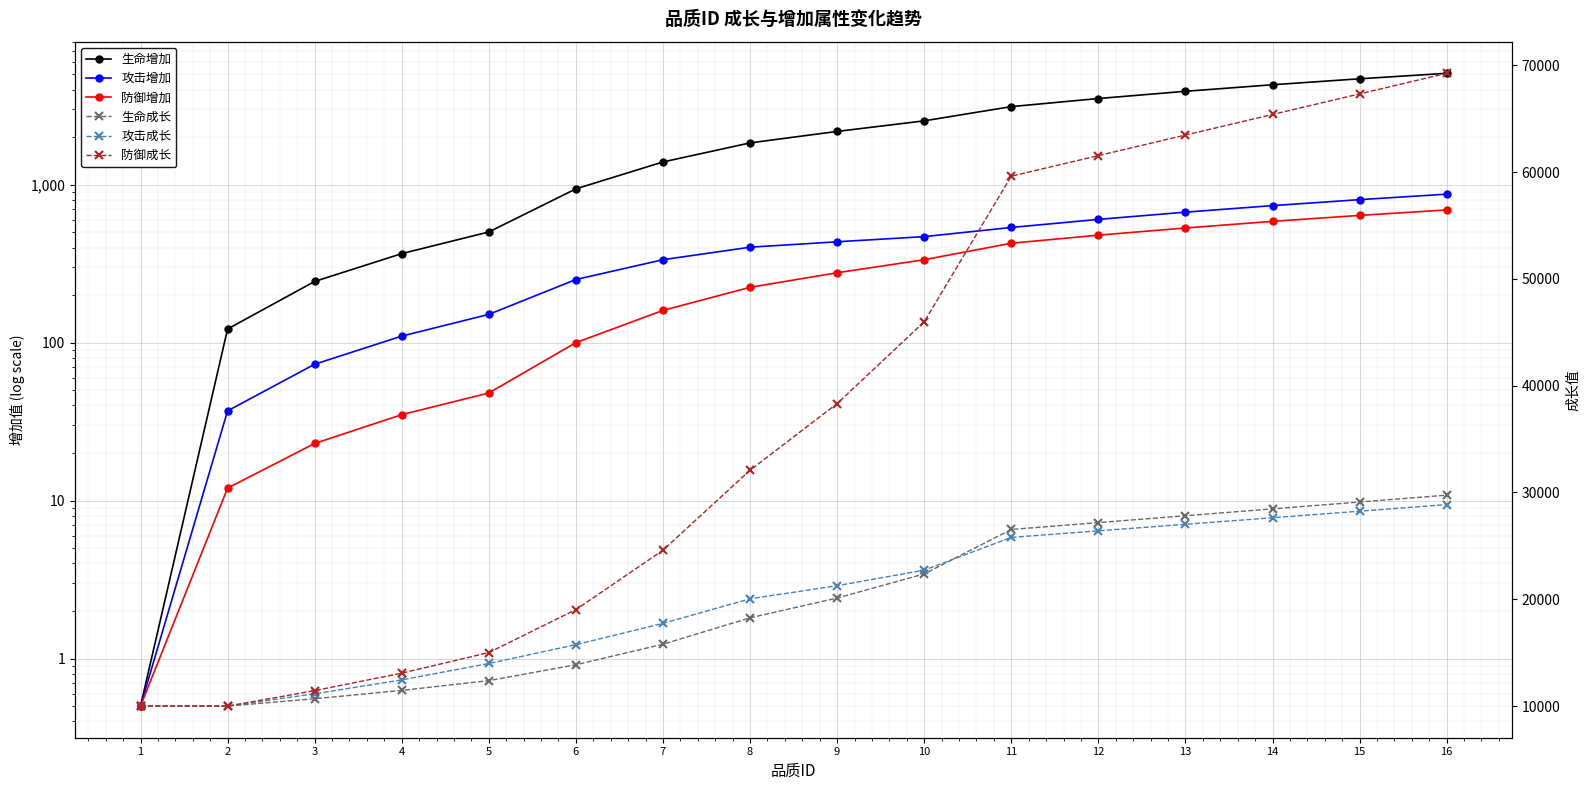

At which label does 攻击增加 reach its peak?

16